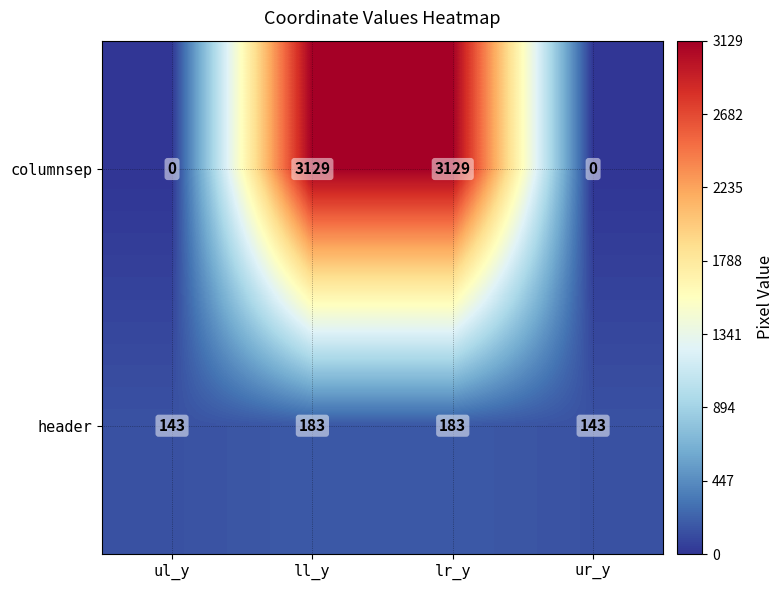

Rank the series by their average value, from lowest to highest.

header, columnsep